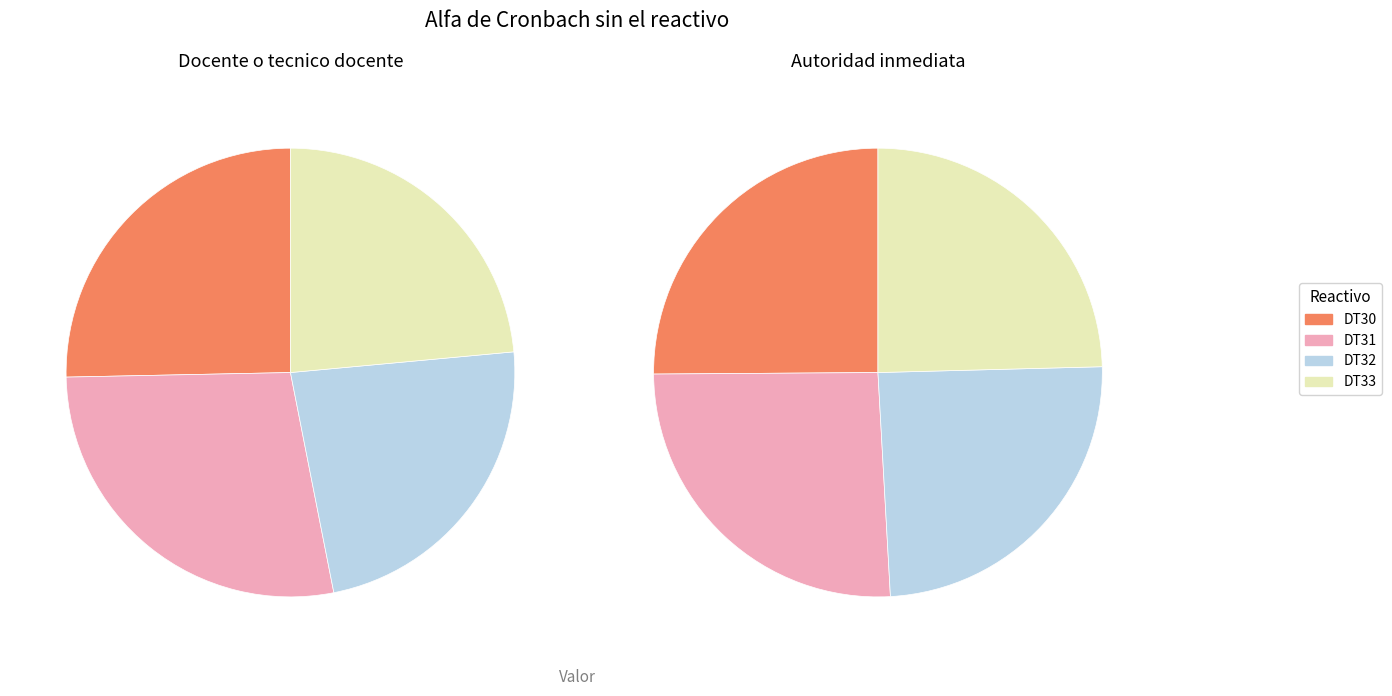

True or false: DT30 accounts for 25% of the total.

True